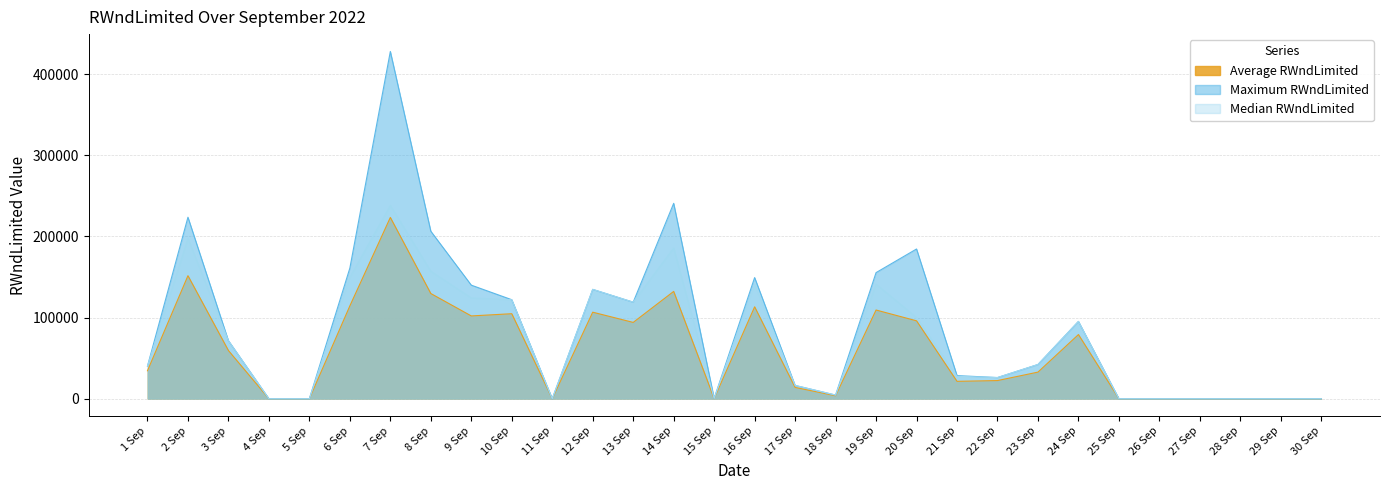

At which label is Maximum RWndLimited closest to 213944?

8 Sep